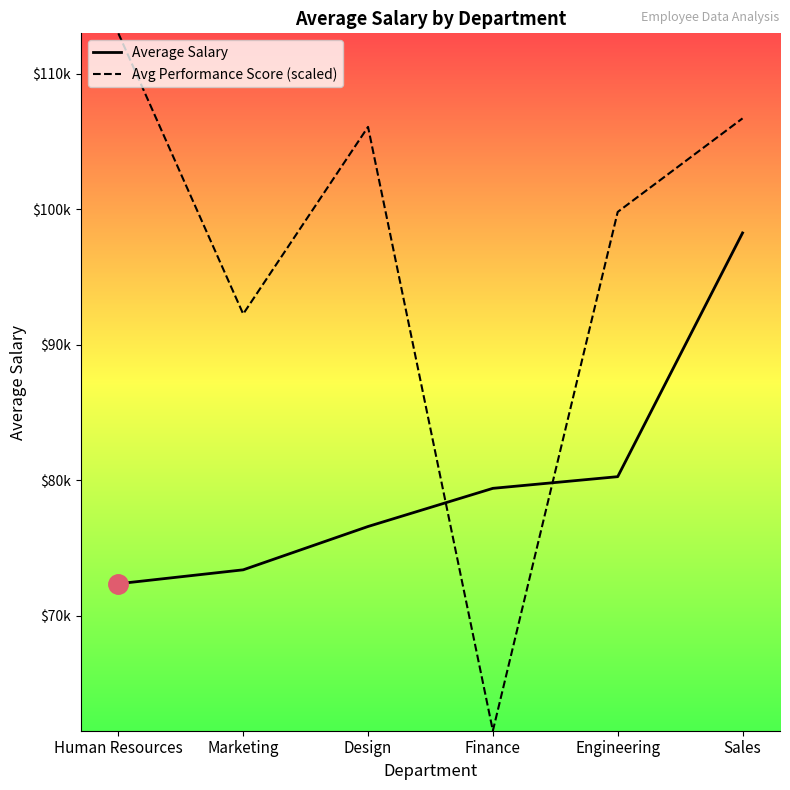

Is this an area chart (filled region under the line)?

Yes